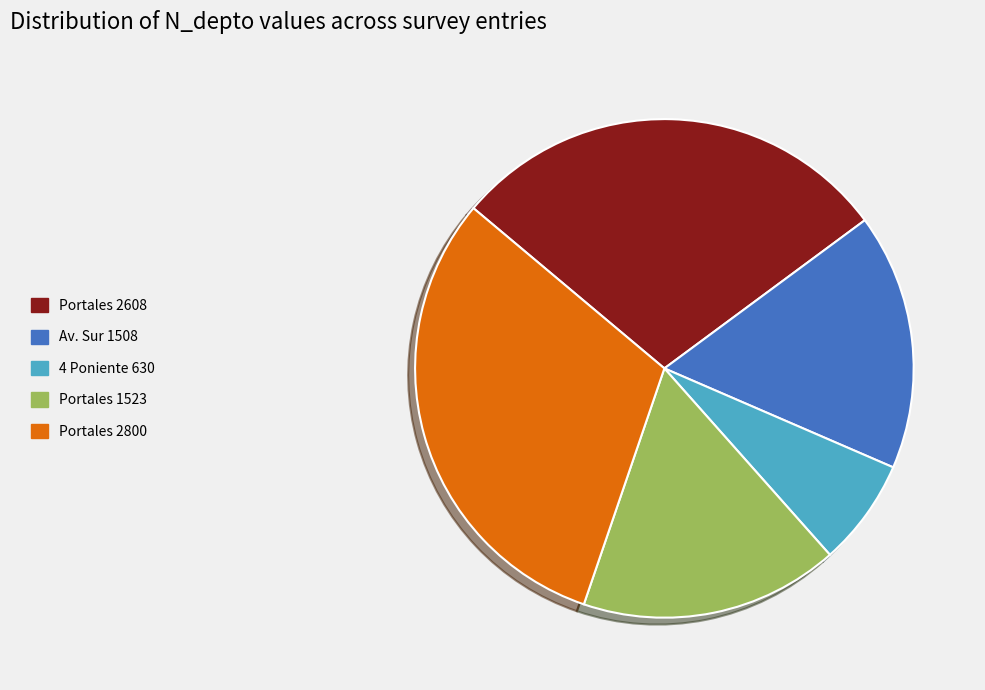

How many slices are in this pie chart?

5